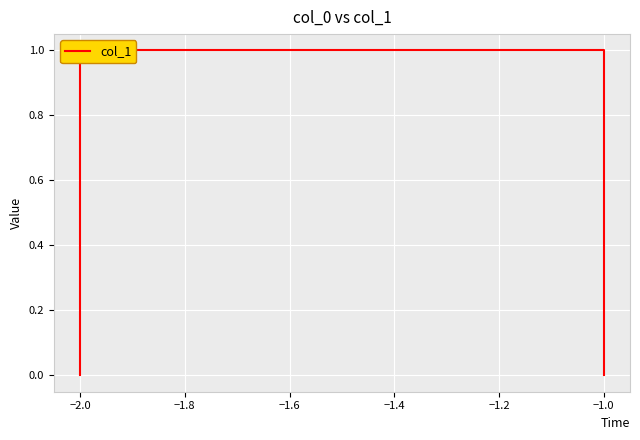

Between −1.0 and −2.0, which is larger?

−1.0